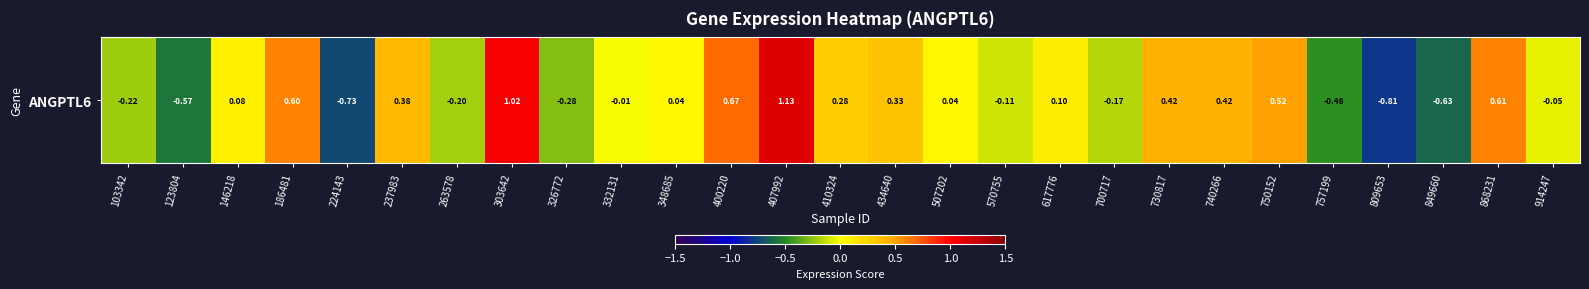

What is the change in value from 326772 to 507202?

+0.3